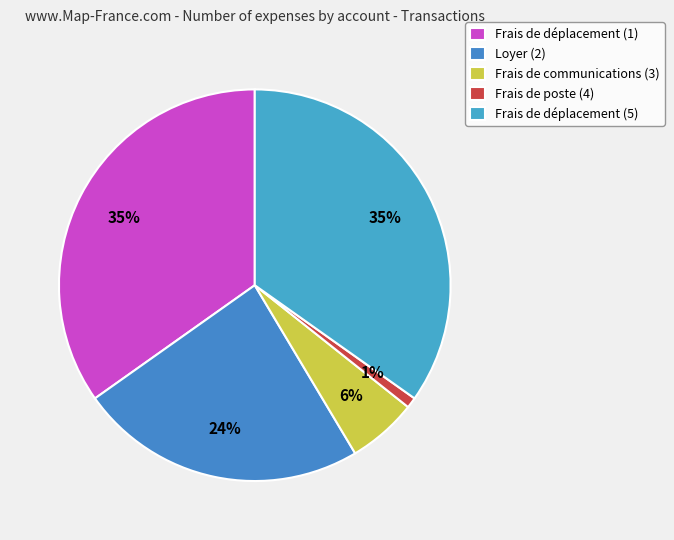

How many segments does this pie chart have?

5